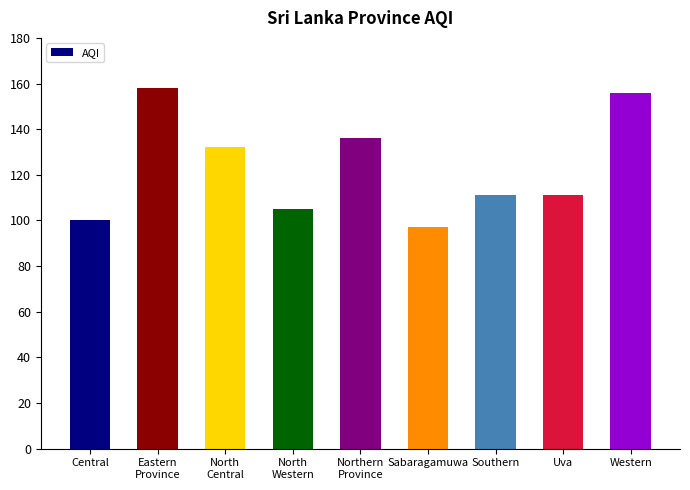

Where does the data first go above 111?

Eastern
Province